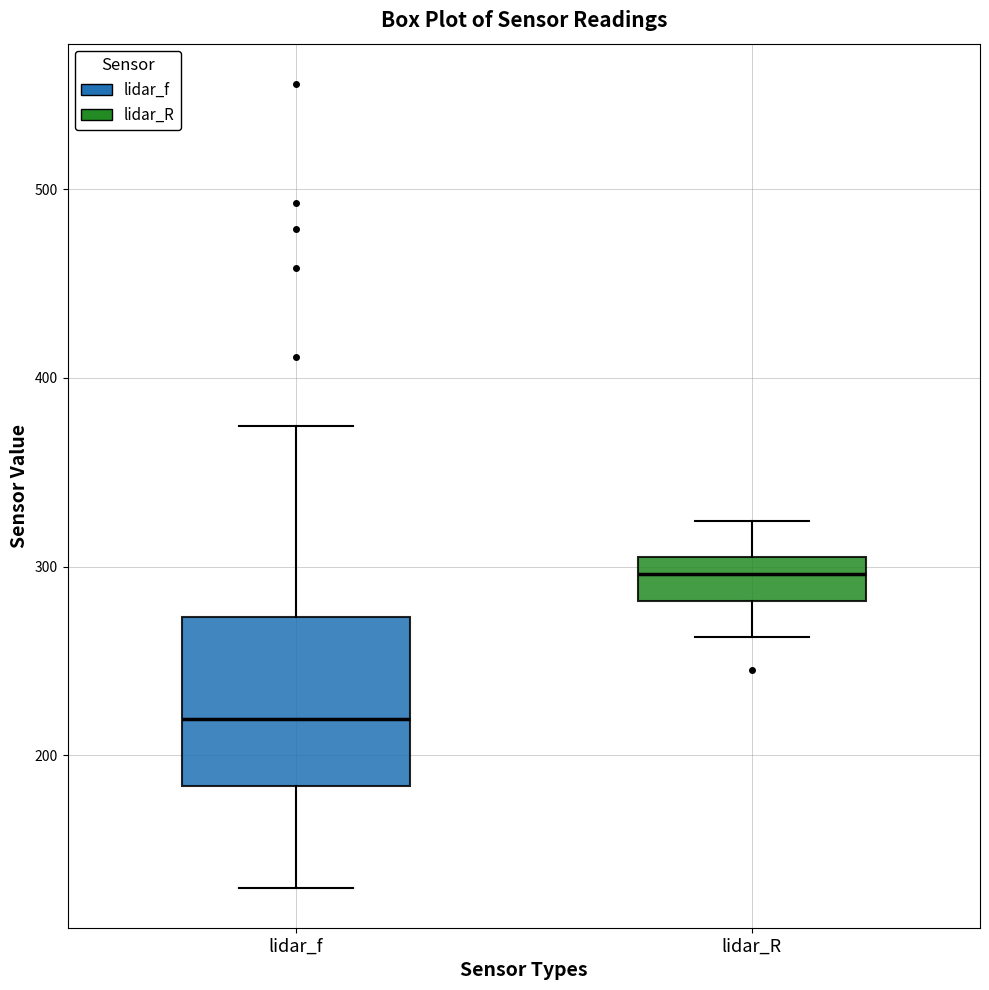

Reading left to right, read every box against the y-axis: the position of its median line, the range the box covers, and the ends of its whiskers. The values are not printed on the chart, so give them approximately, as read against the axis.

lidar_f: median 220, box 180 to 270, whiskers 130 to 370
lidar_R: median 300 (inside the box), box 280 to 300, whiskers 260 to 320